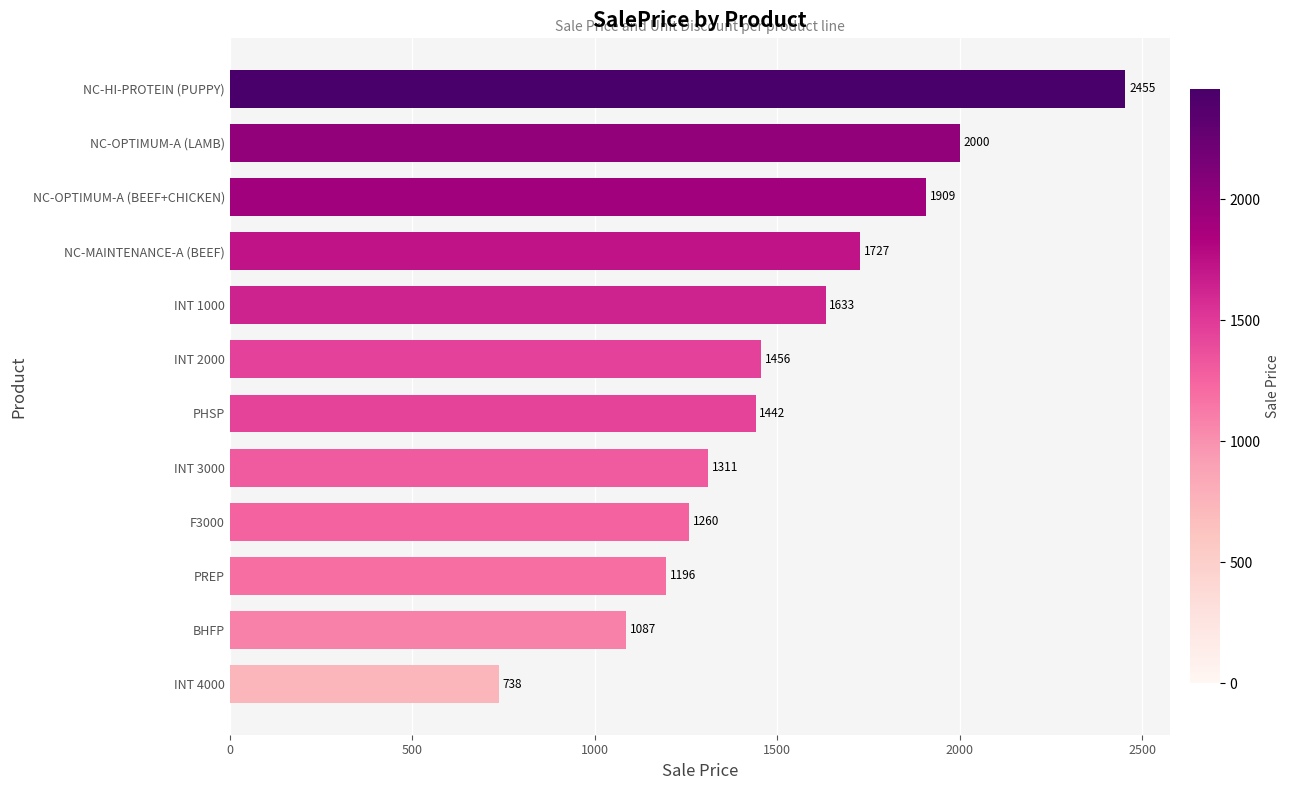

The chart shows a value of 1633.0 at INT 1000. True or false?

True